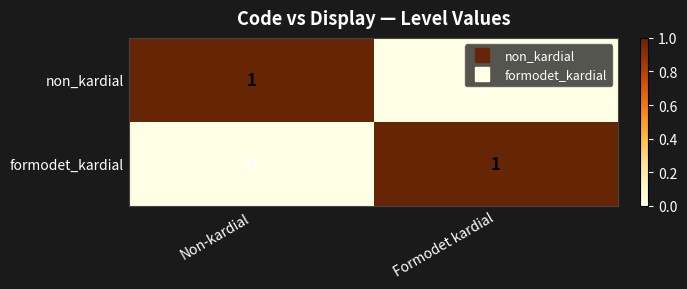

Which category has the highest value in the non_kardial series?

Non-kardial